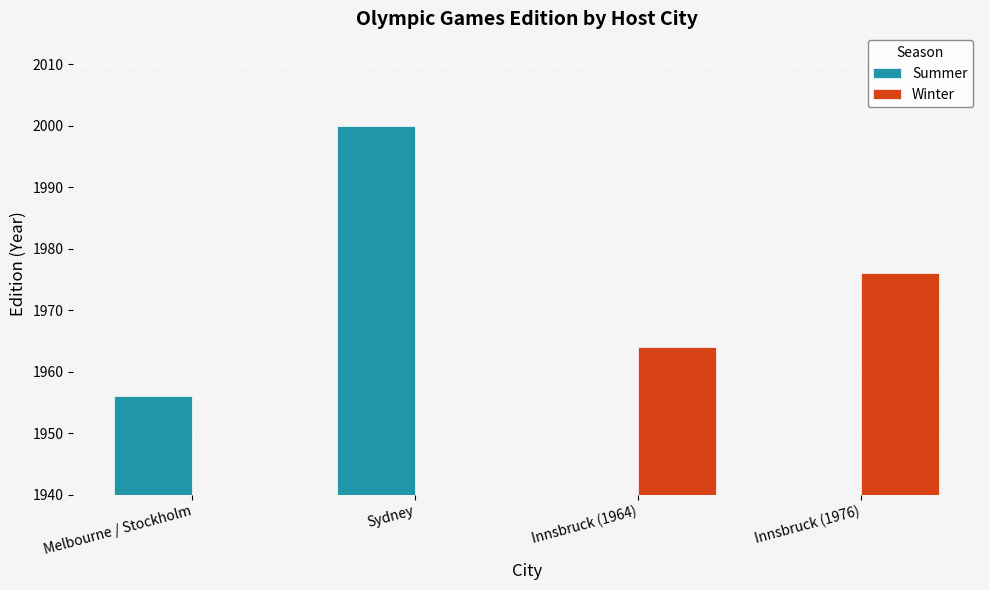

The value of Summer at Sydney is 1214. True or false?

False